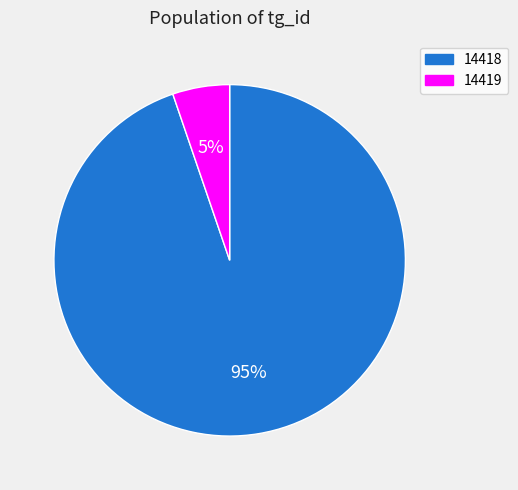

Between 14418 and 14419, which is larger?

14418